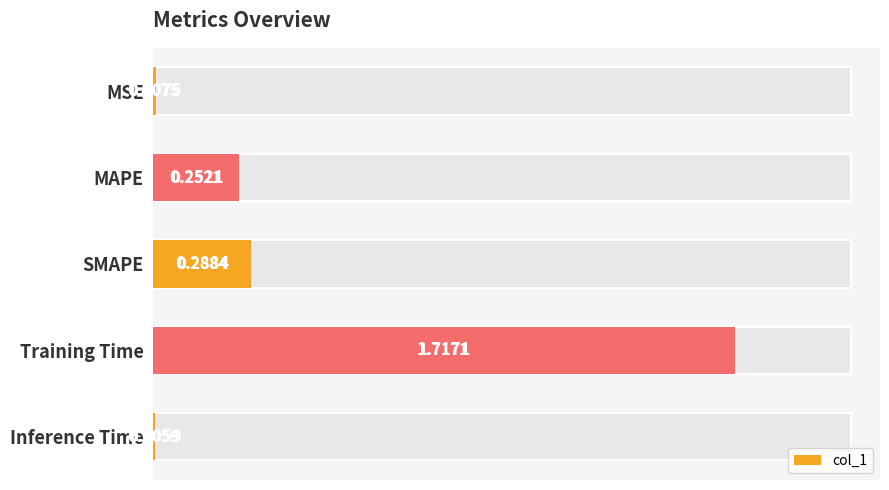

Reading left to right, what are all the values shown in this chart?

0.0	0.3	0.3	1.7	0.0